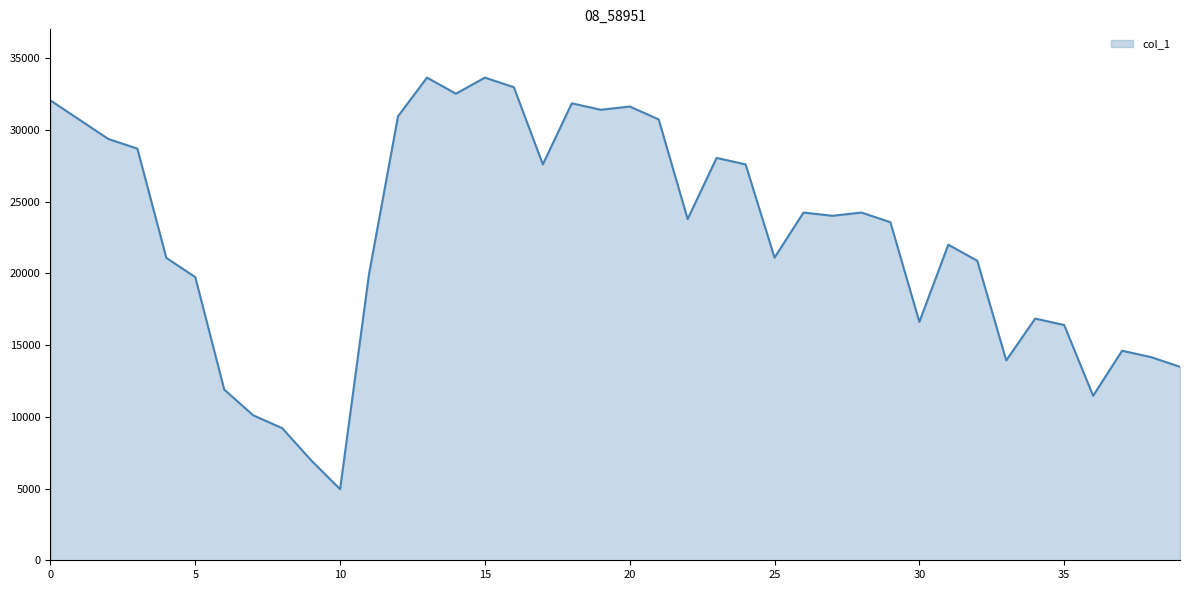

What is the average value?

22468